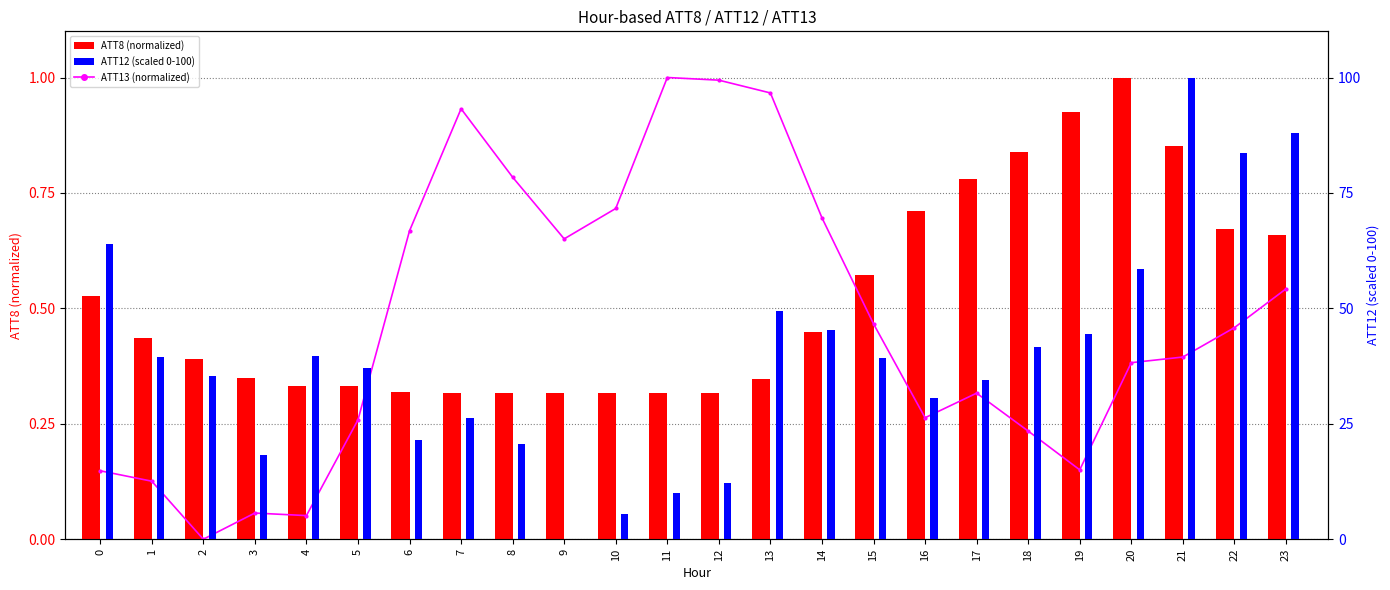

Is it true that ATT8 (normalized) equals 0.9 at 15?

False